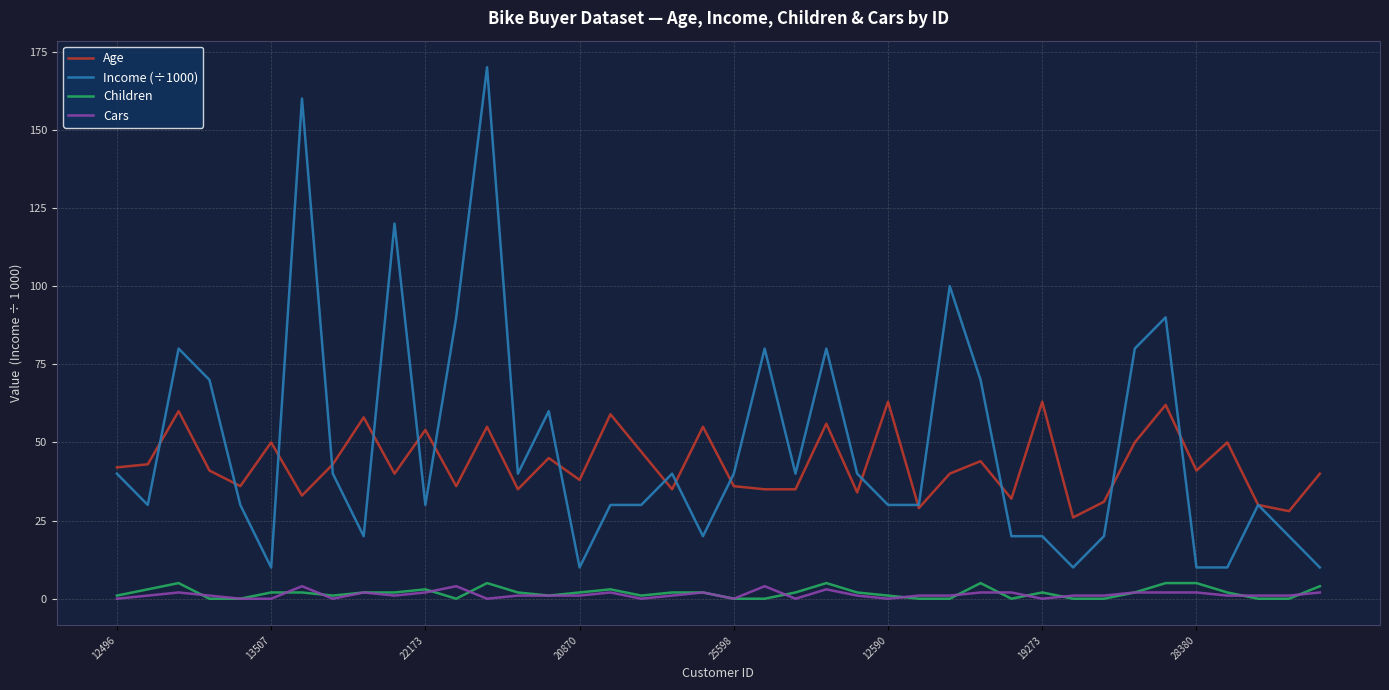

True or false: Age and Children cross at least once.

False